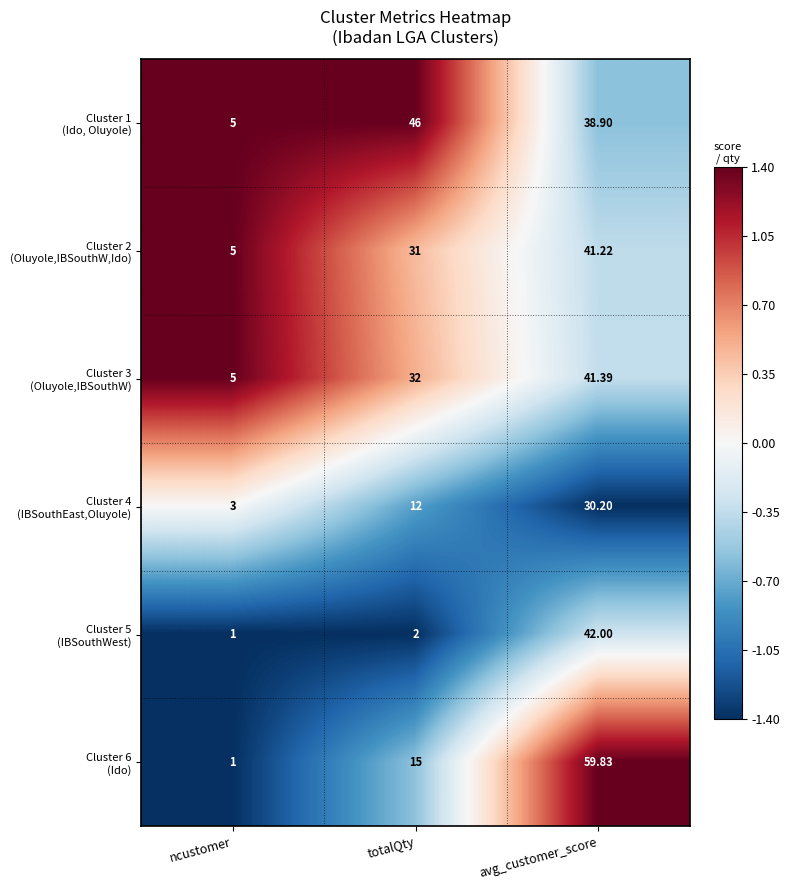

At which category does the chart reach its minimum across all series?

ncustomer